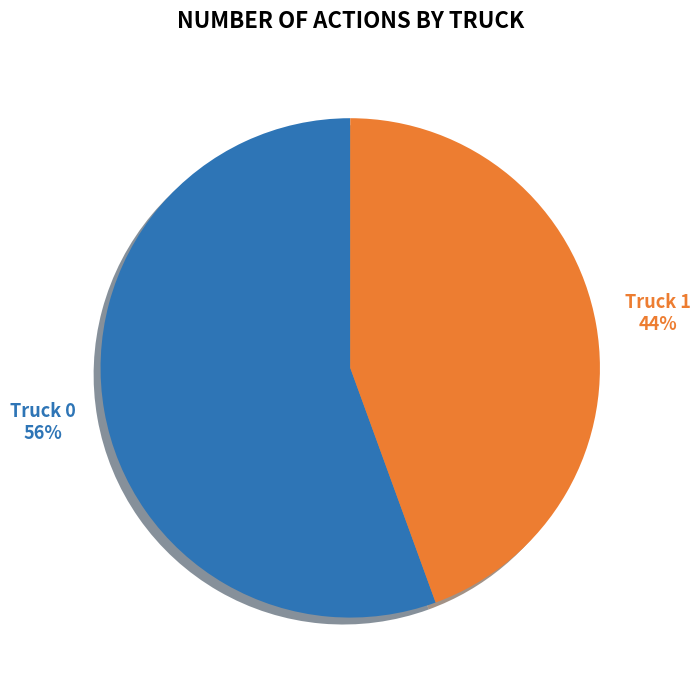

To the nearest percent, what is the average slice percentage?

50%